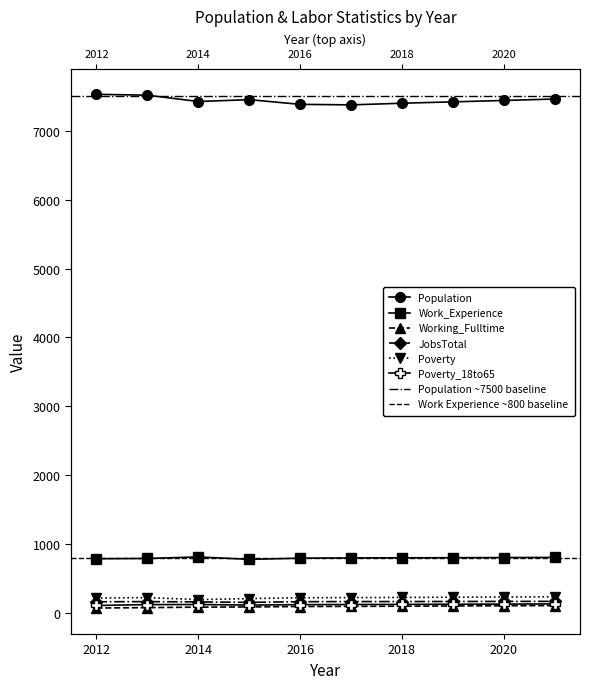

What is the difference between the second highest and minimum values in the Poverty series?

37